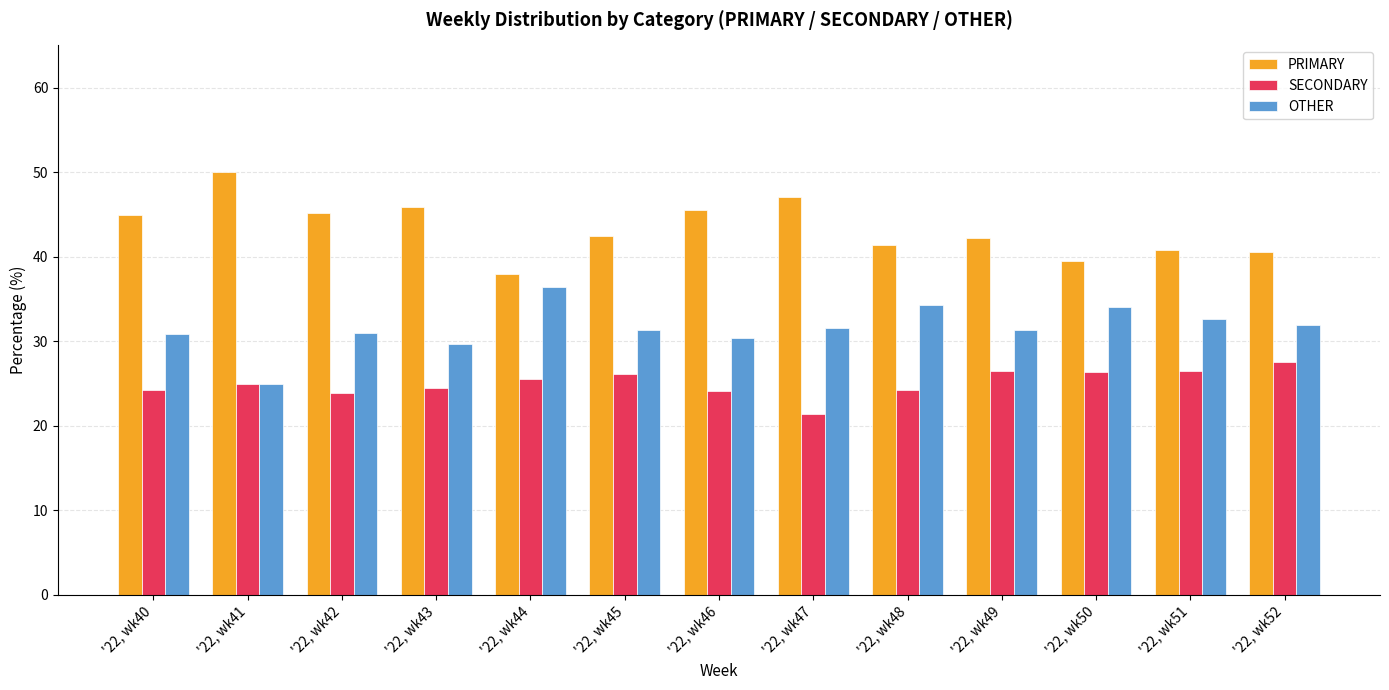

At which category does the chart reach its peak across all series?

'22, wk41